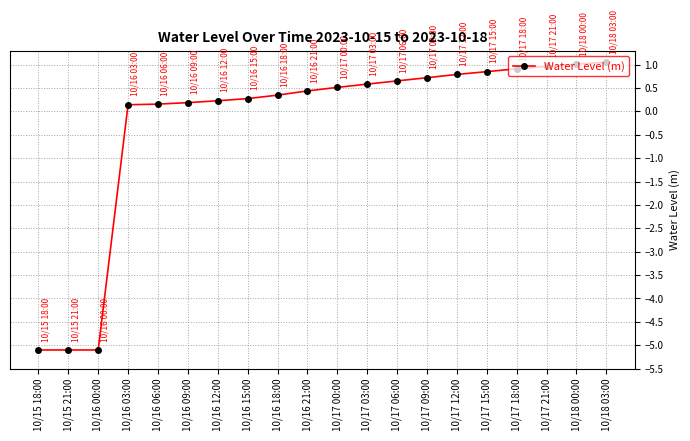

The chart shows a value of 1.7 at 10/17 21:00. True or false?

False